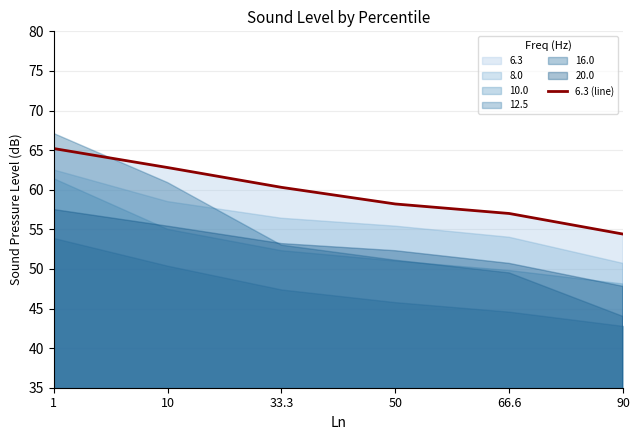

Rank the categories by value from highest to lowest.

1, 10, 33.3, 50, 66.6, 90